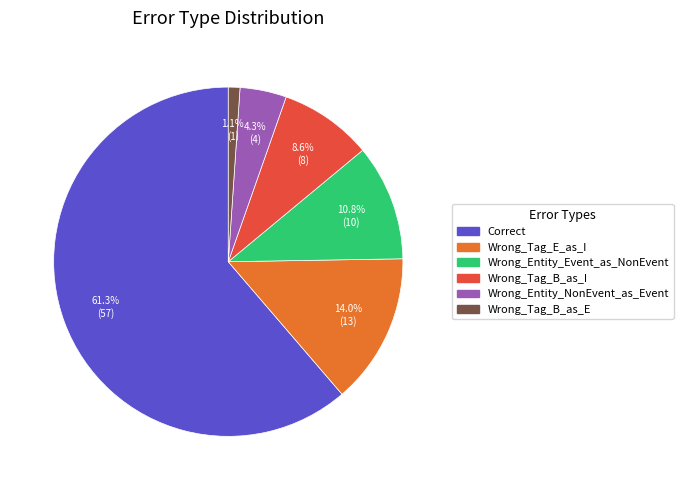

To the nearest percent, what portion does Correct represent?

61%